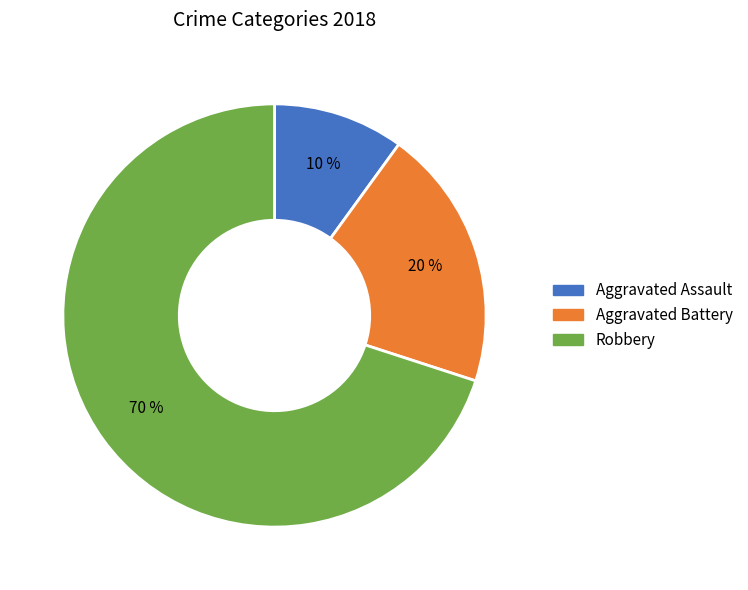

Is the sum of Robbery and Aggravated Battery greater than half?

Yes